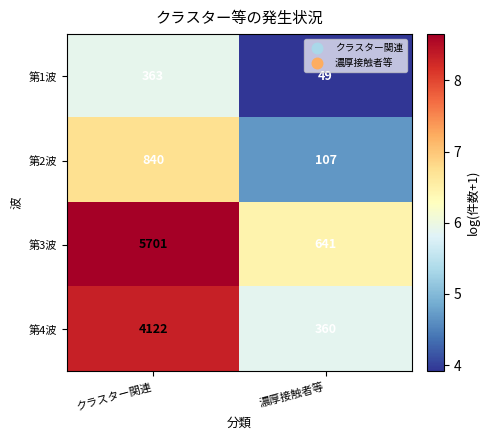

Rank the series at クラスター関連 from lowest to highest value.

第1波, 第2波, 第4波, 第3波